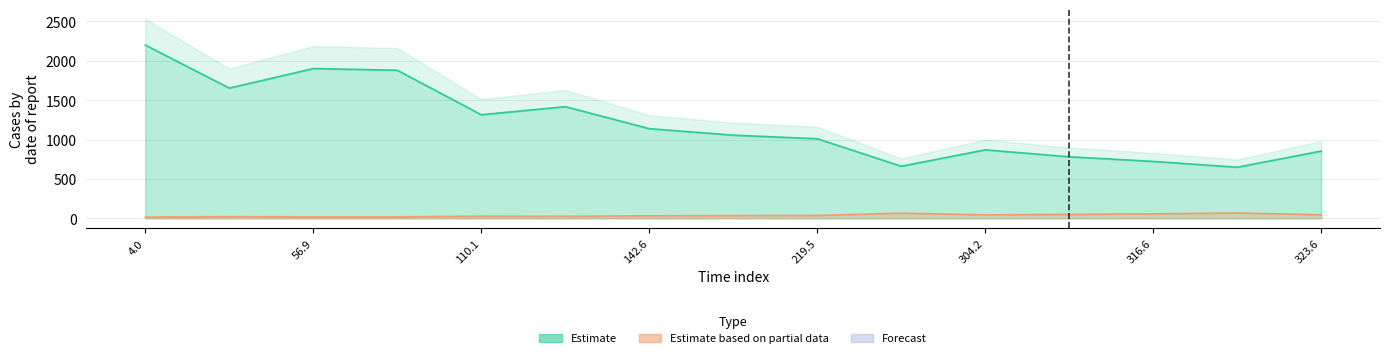

How many categories are shown in the chart?

15